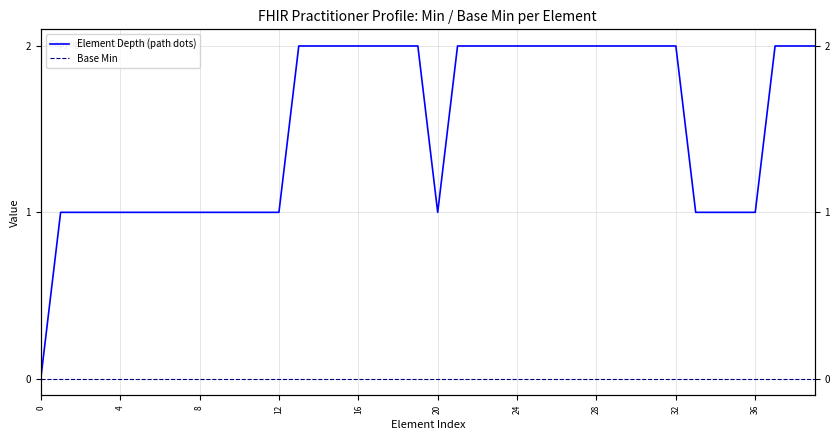

Which series has the largest range (max minus min)?

Element Depth (path dots)